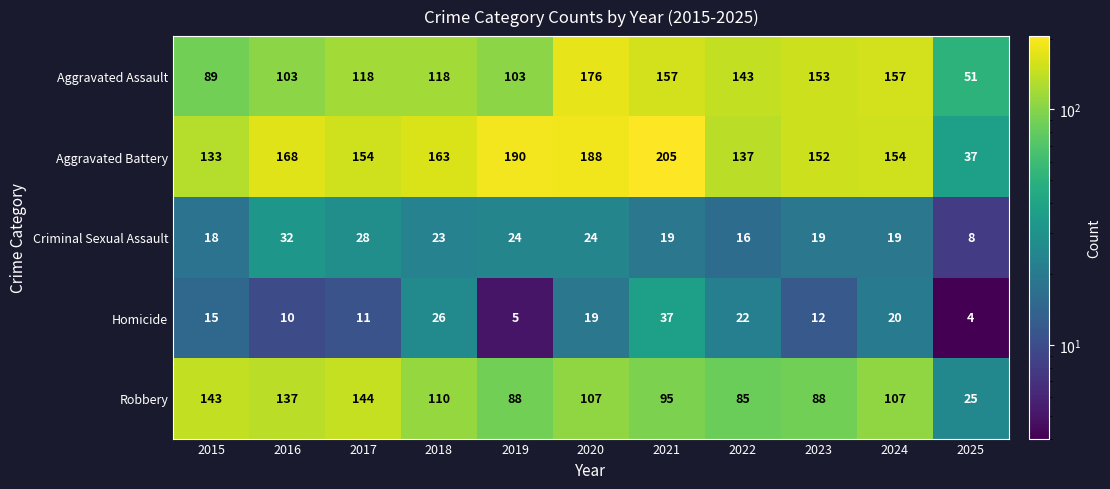

What is the sum of the Robbery values at 2018 and 2017?

254